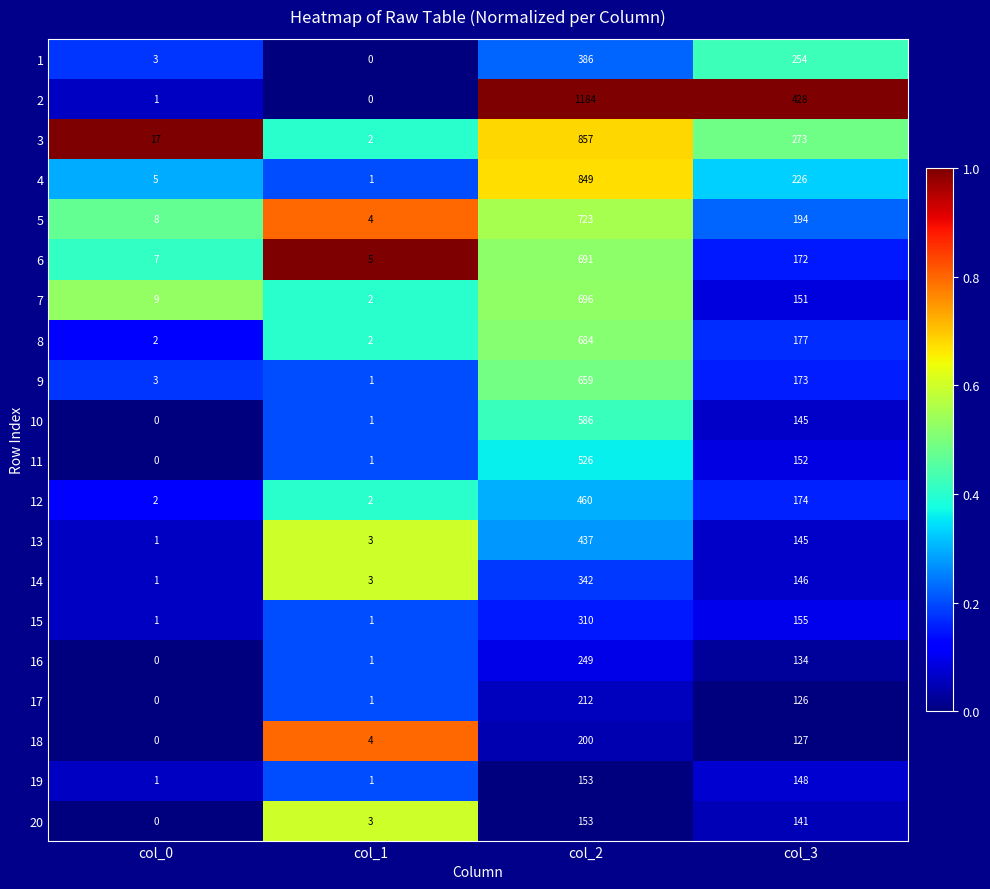

What is the sum of all 18 values?

331